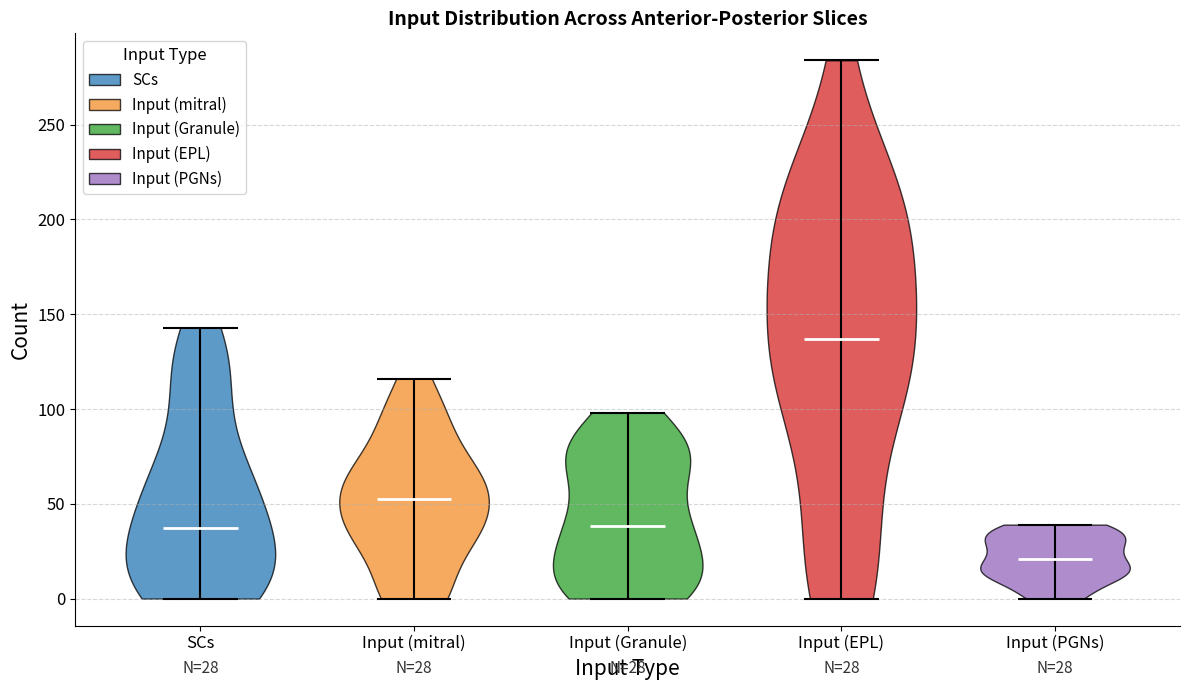

Which violin has the lowest median line?

Input (PGNs)